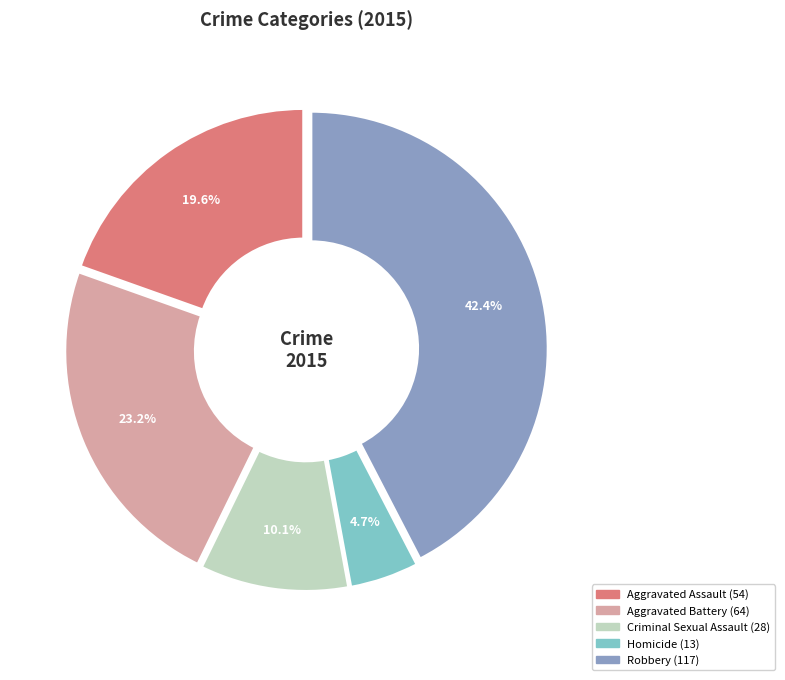

Which category has the smallest portion of the pie?

Homicide